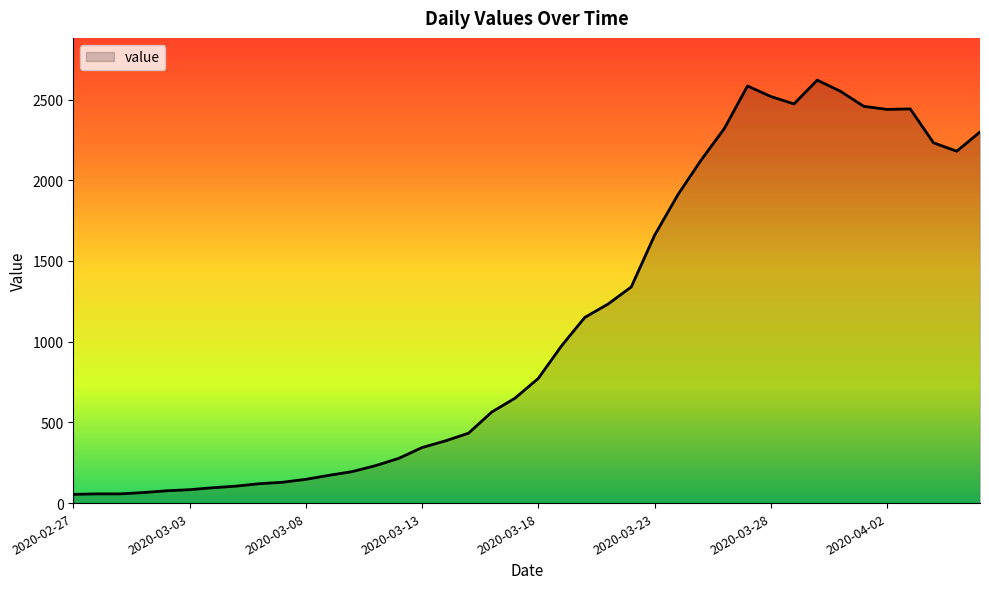

How many lines are shown in the chart?

1